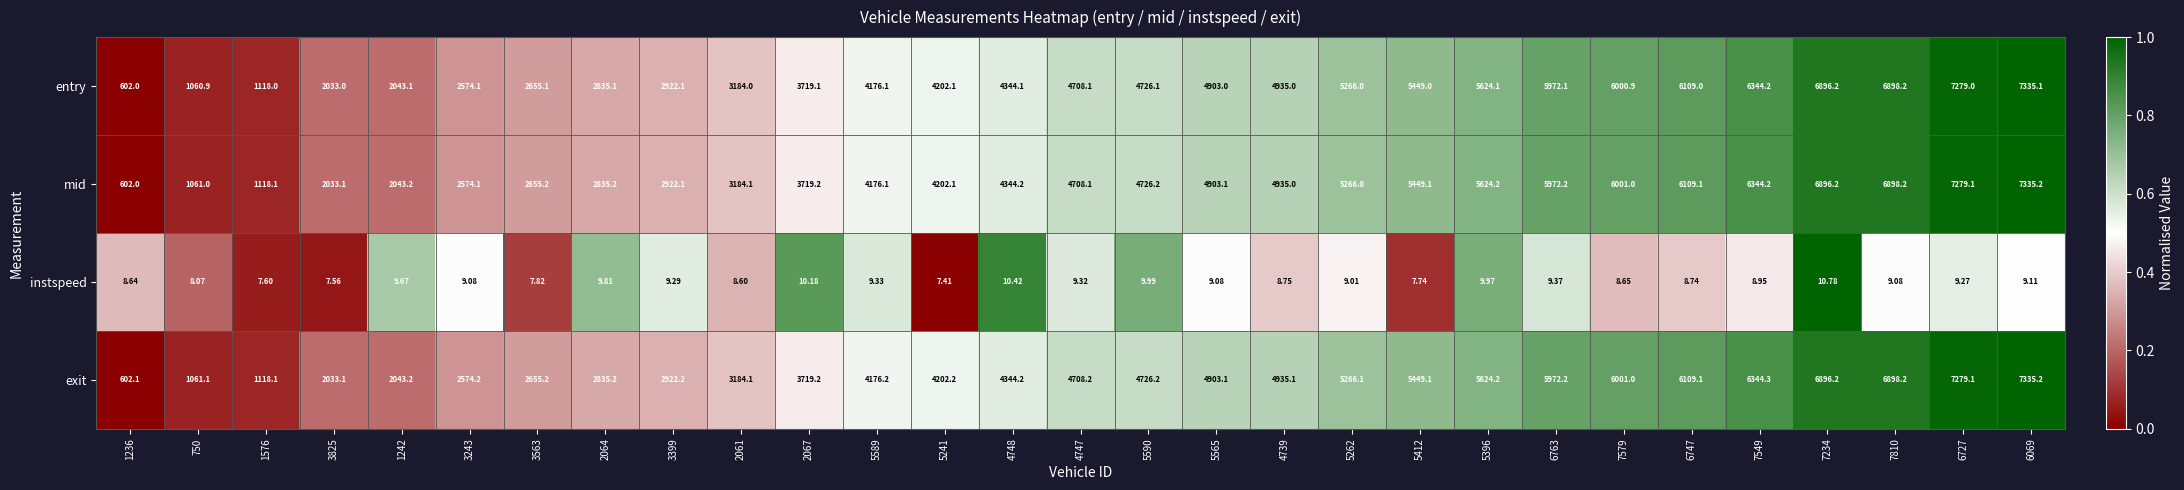

Rank the series at 750 from lowest to highest value.

instspeed, entry, mid, exit